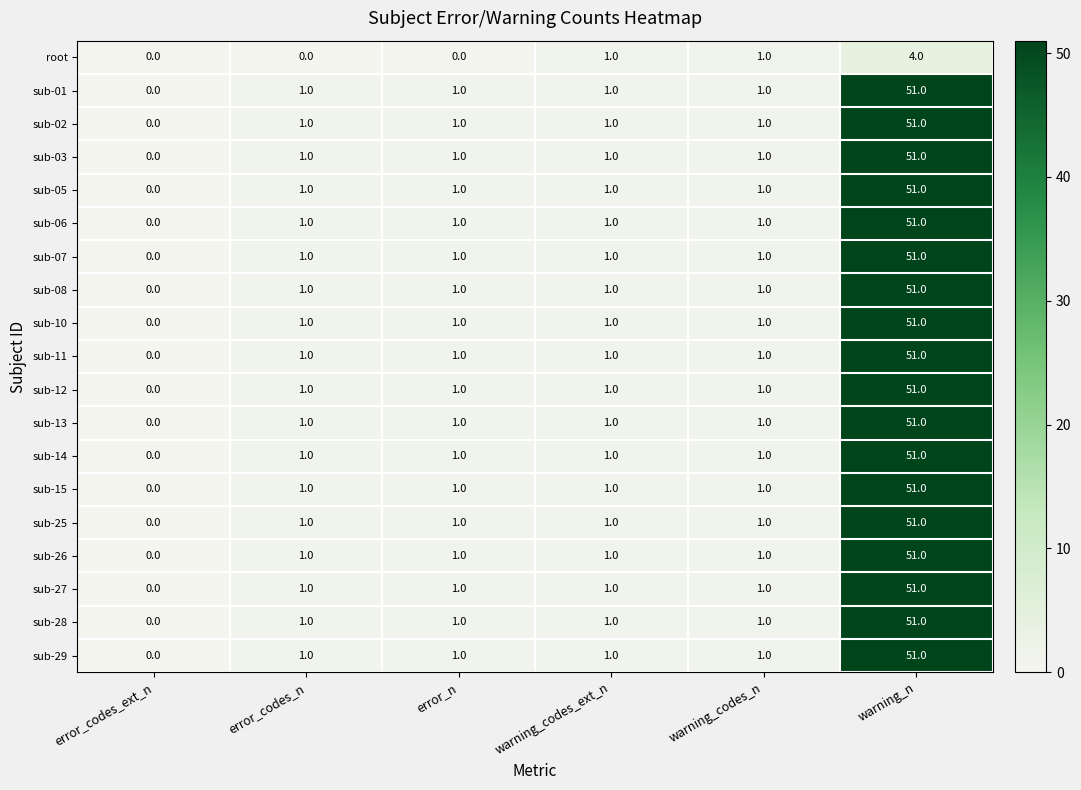

What is the greatest value displayed?

51